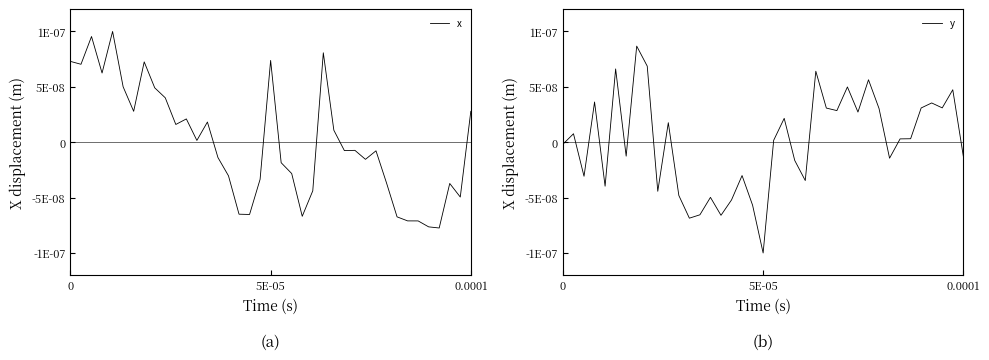

Which series has the largest range (max minus min)?

y